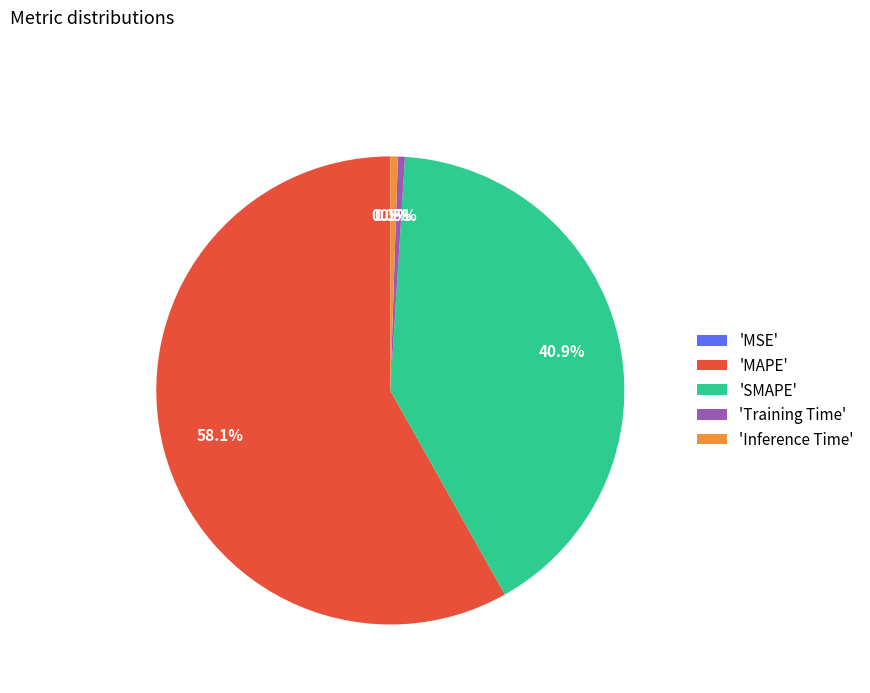

Which category has the biggest portion of the pie?

'MAPE'